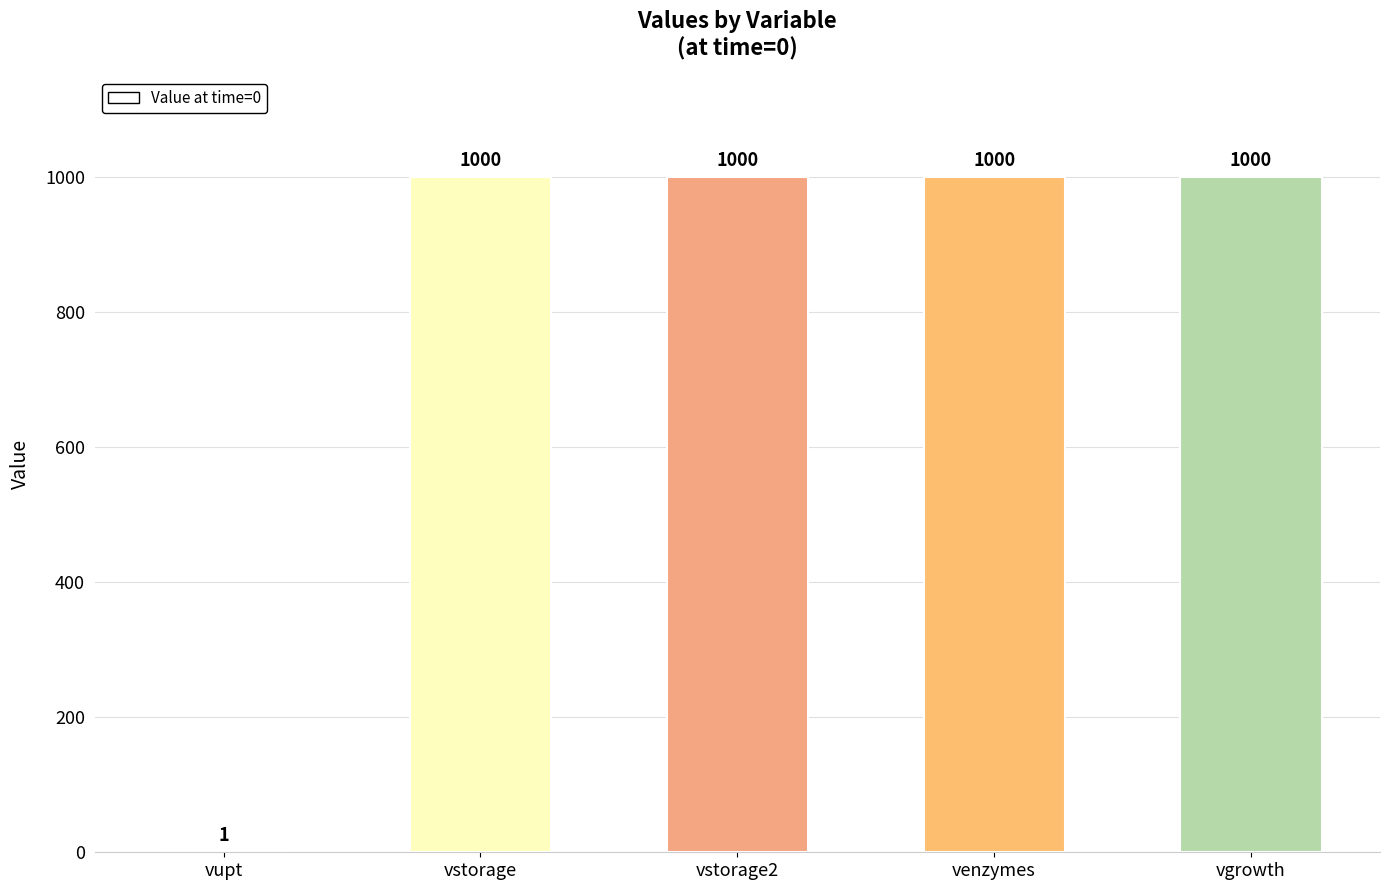

What is the sum of all values?

4001